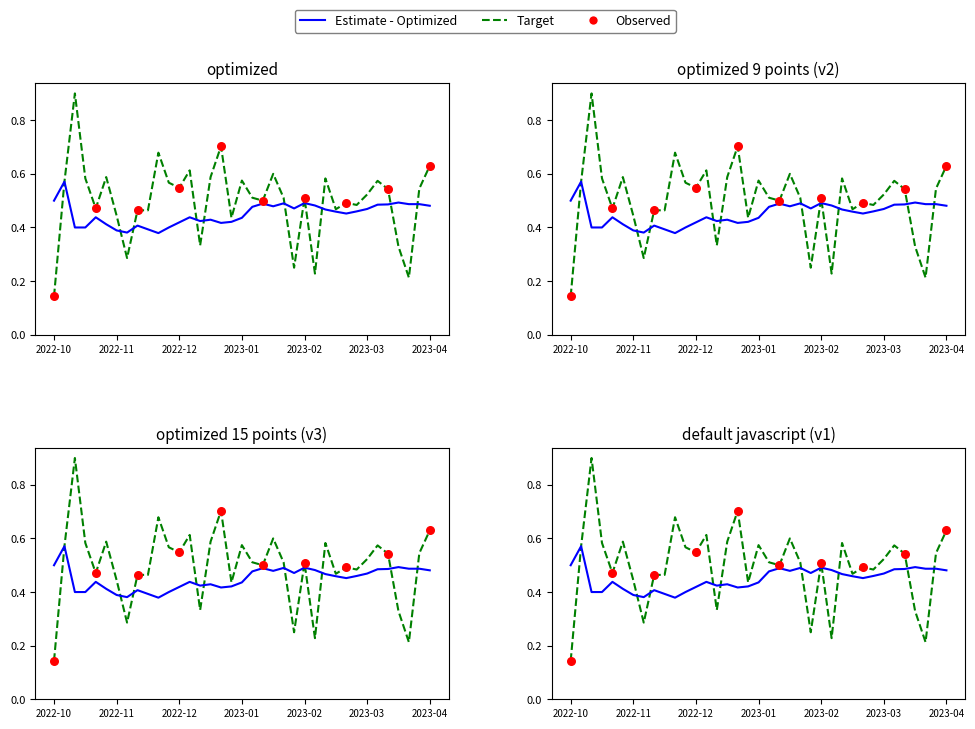

What is the total value across all series at 2023-04?

1.1